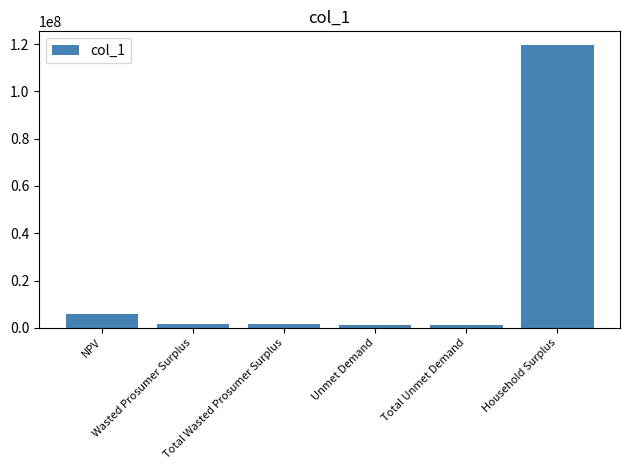

True or false: the data shows 1346736.8 at Unmet Demand.

True